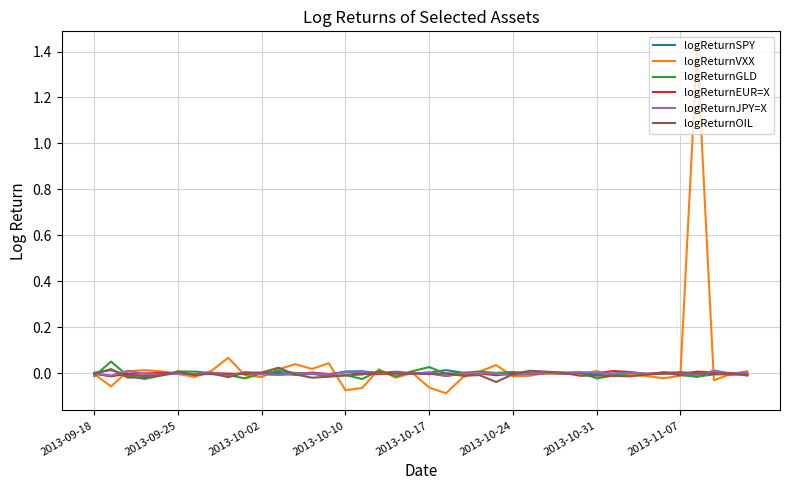

What is the maximum value shown in the chart?

1.4